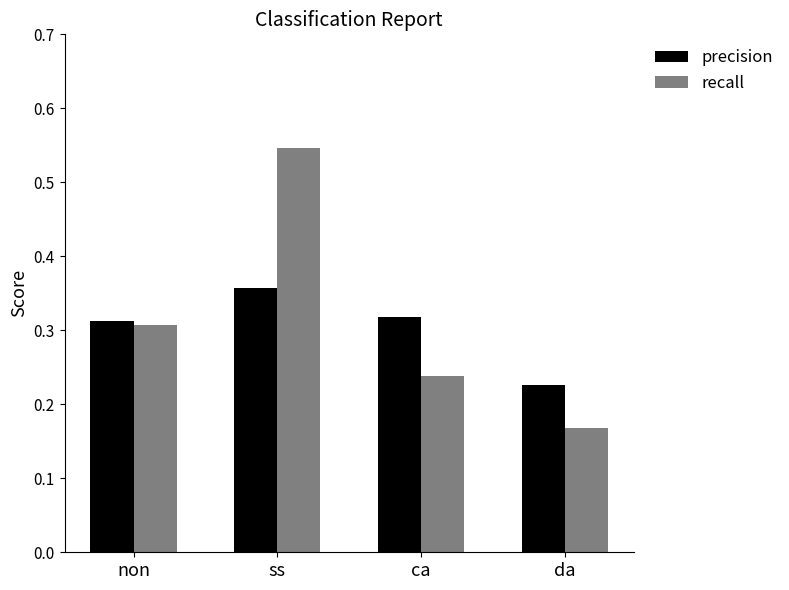

Is it true that precision equals 0.1 at ca?

False